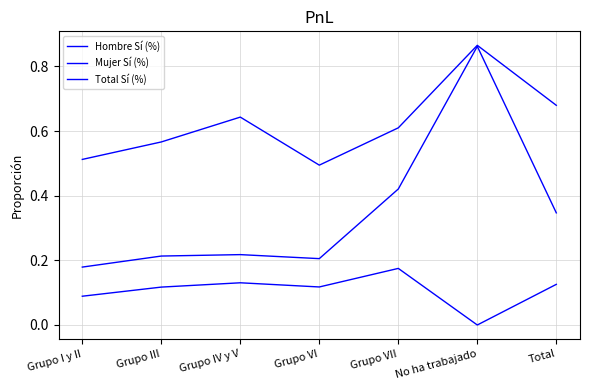

True or false: Total Sí (%) has a value of 0.3 at Grupo VI.

False